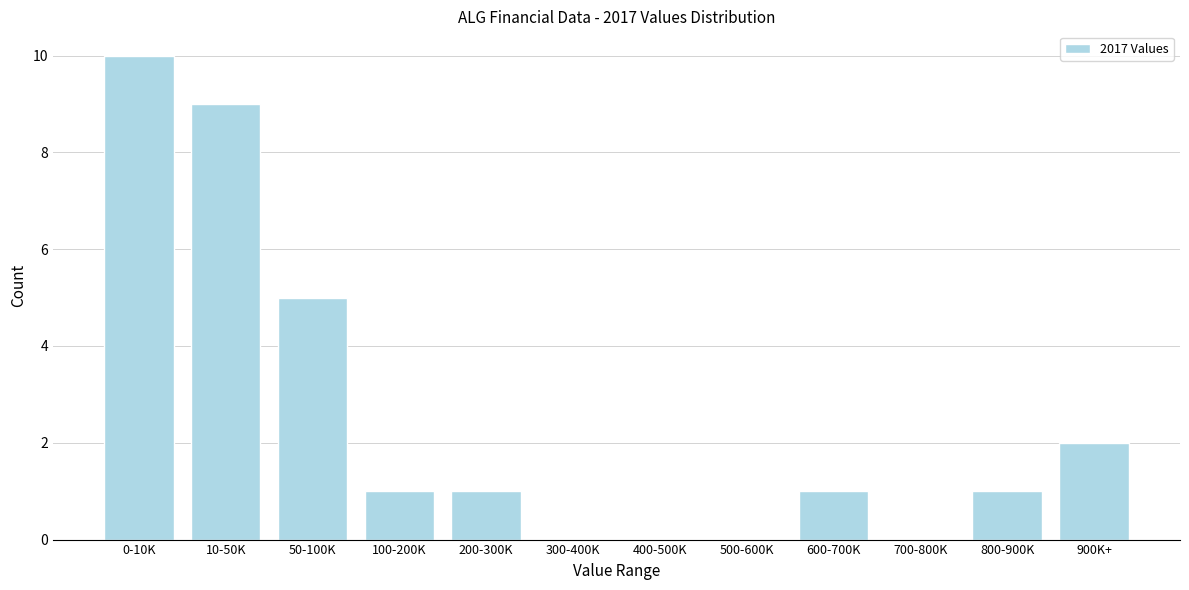

Reading left to right, extract all data points from this chart.

0-10K=10	10-50K=9	50-100K=5	100-200K=1	200-300K=1	300-400K=0	400-500K=0	500-600K=0	600-700K=1	700-800K=0	800-900K=1	900K+=2